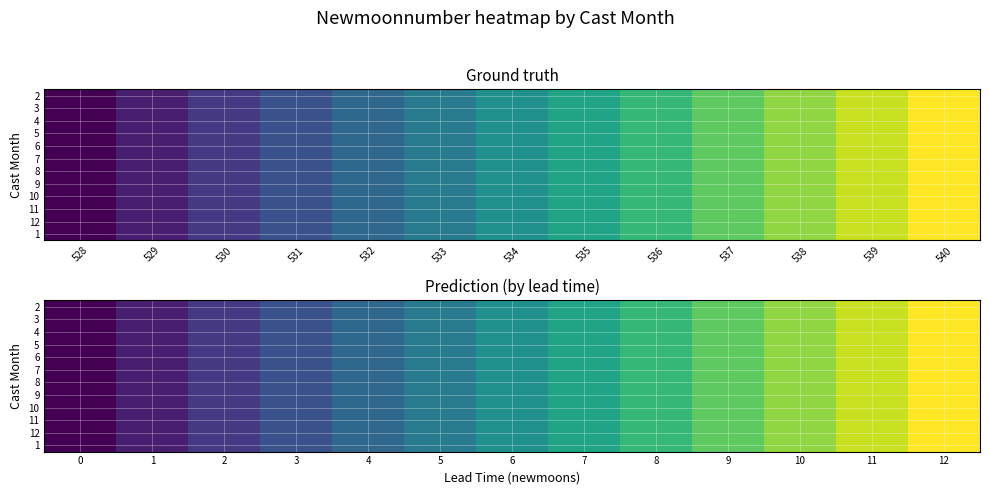

The value of 11 at 0 is 250. True or false?

False